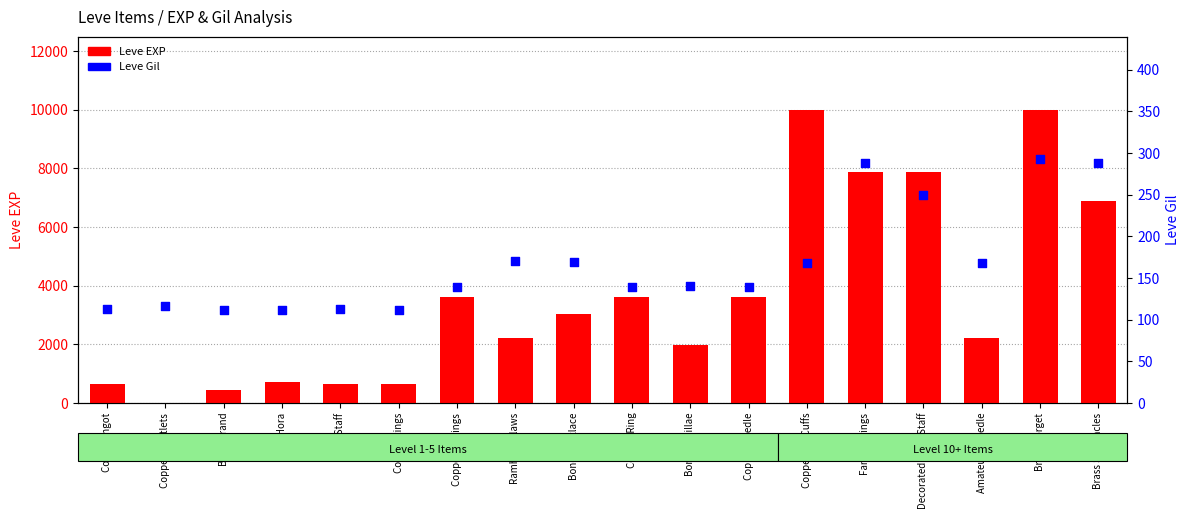

Which series reaches the minimum Y coordinate?

Leve EXP